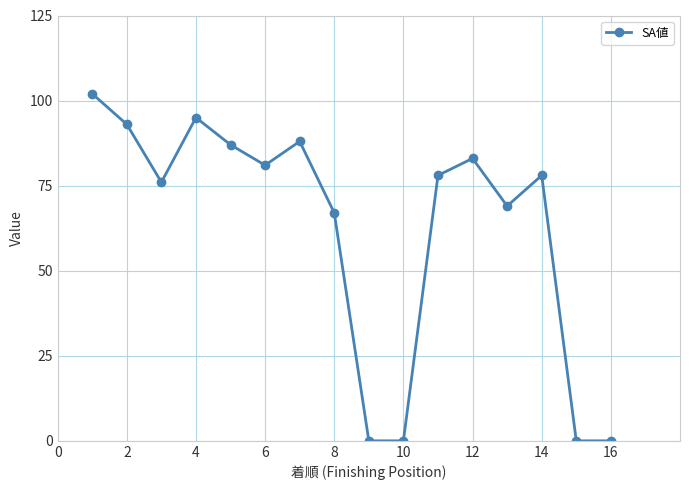

How many lines are shown in the chart?

1